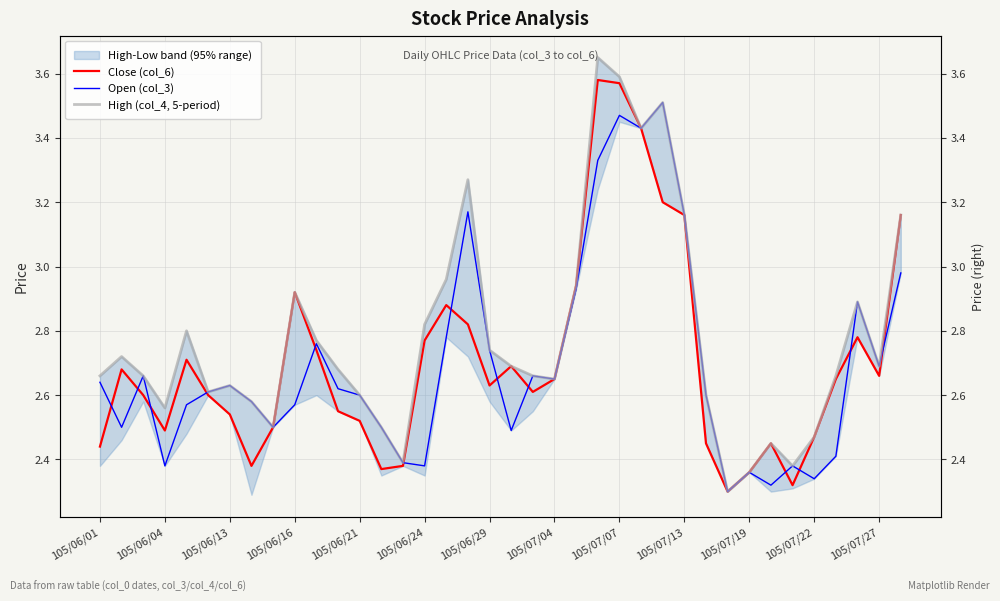

What is the difference between the maximum and second lowest values in the Close (col_6) series?

1.3